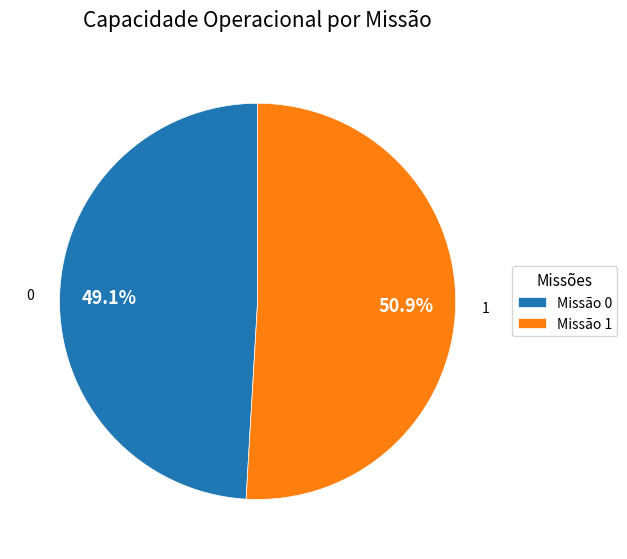

What portion of the pie excludes Missão 0?

50.9%